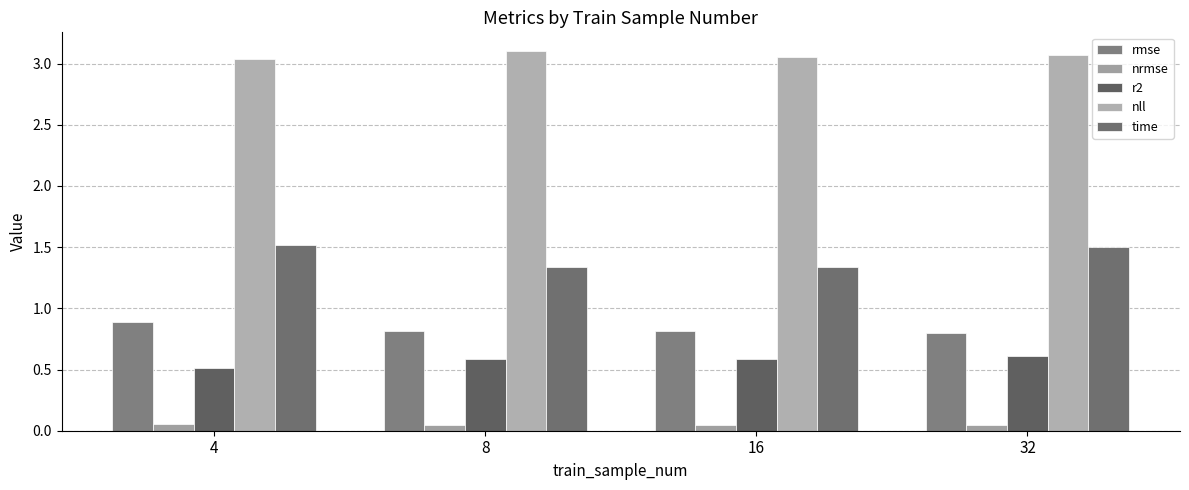

List the series in order of their peak value, highest first.

nll, time, rmse, r2, nrmse